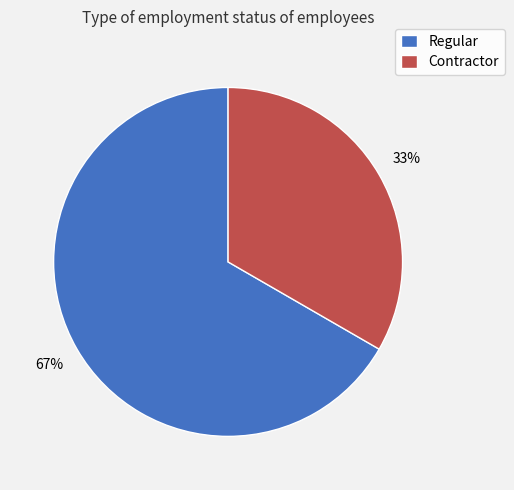

Which slice is the smallest?

Contractor